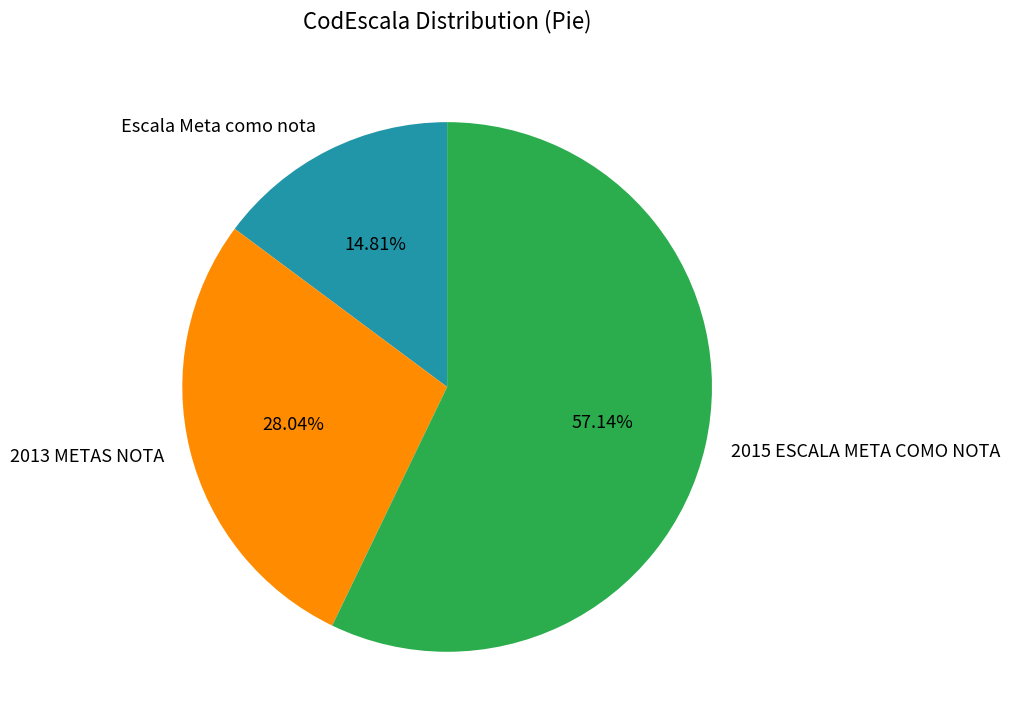

Combined, do Escala Meta como nota and 2015 ESCALA META COMO NOTA account for over 50%?

Yes